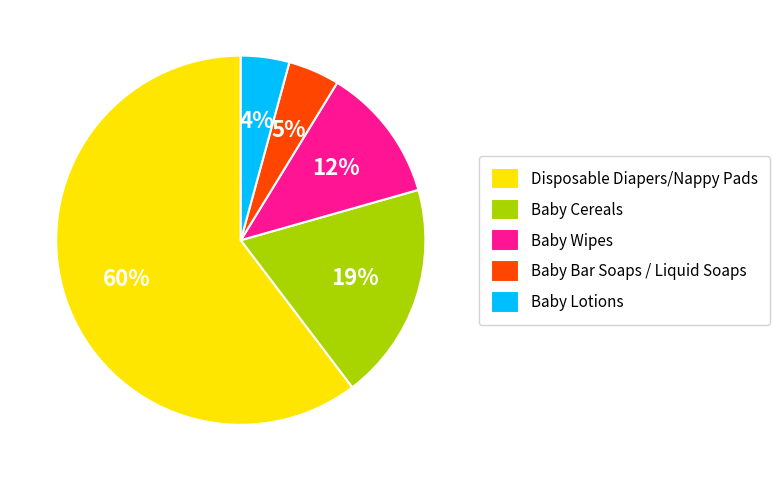

True or false: Disposable Diapers/Nappy Pads accounts for 60% of the total.

True